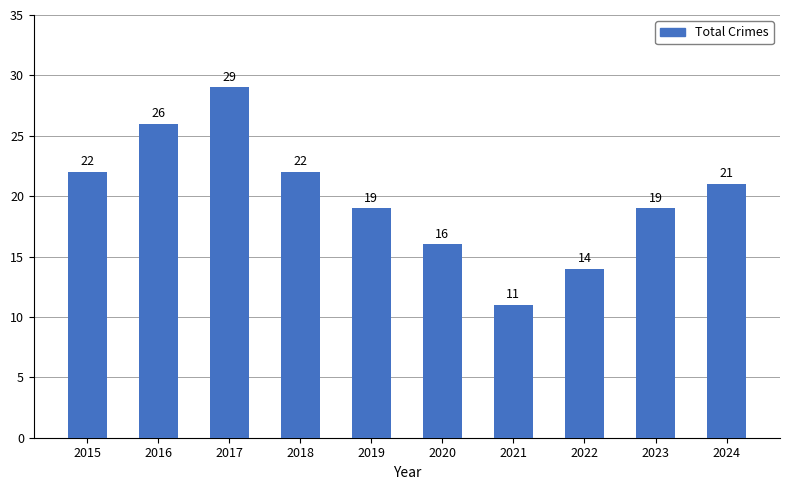

True or false: the data shows 22 at 2018.

True